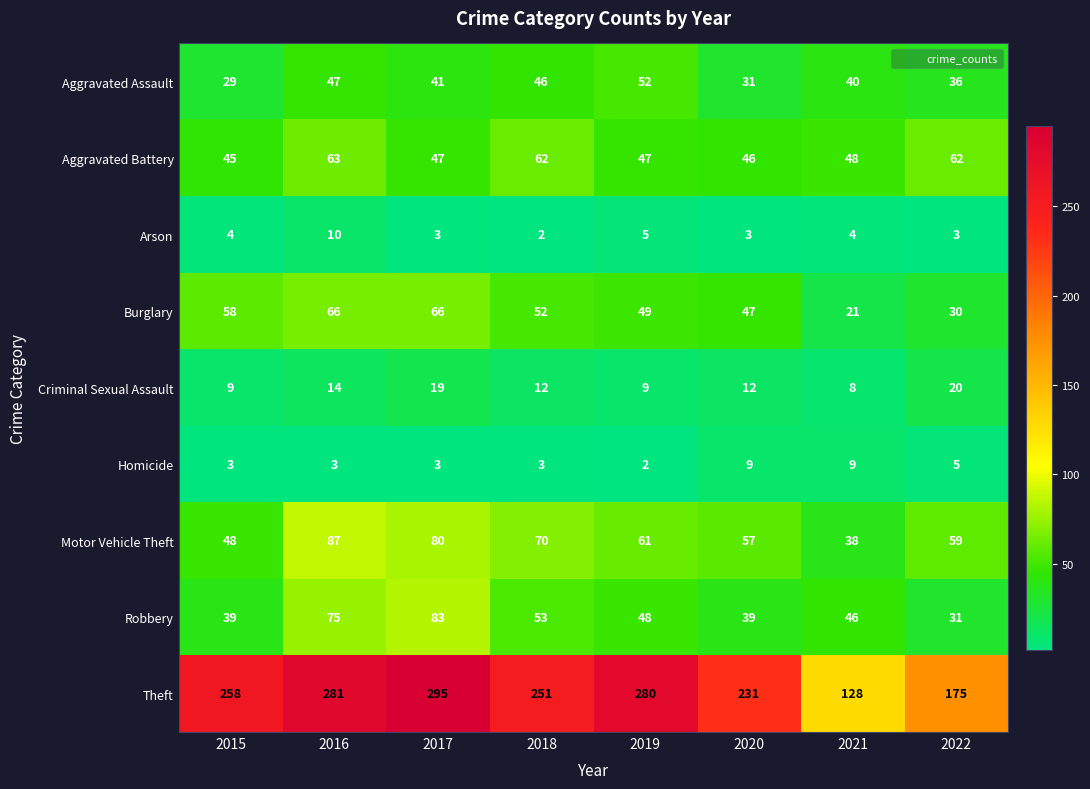

The Theft series shows 276 at 2022. True or false?

False